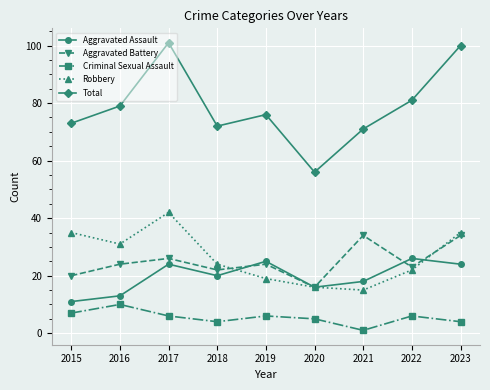

What are all the series names shown in the legend?

Aggravated Assault, Aggravated Battery, Criminal Sexual Assault, Robbery, Total